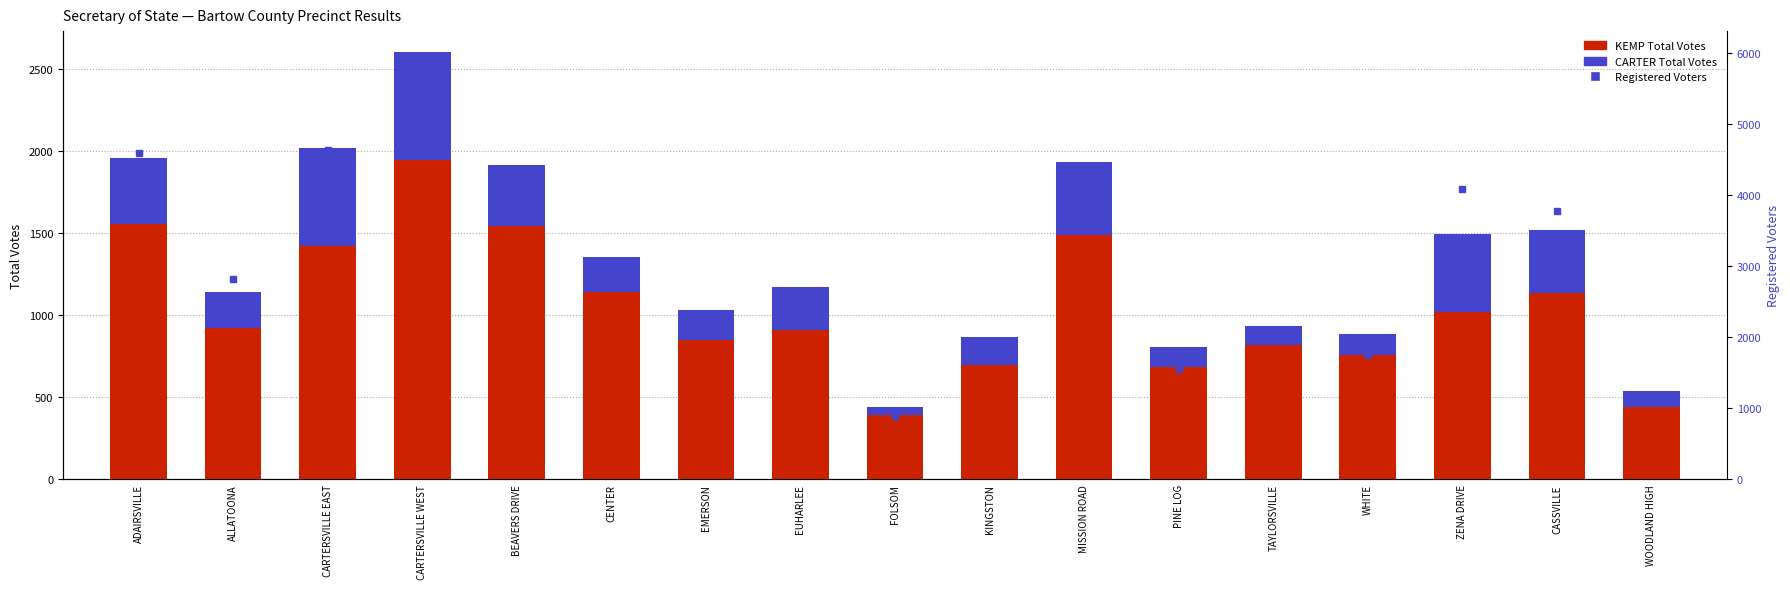

At which label does CARTER Total Votes reach its minimum?

FOLSOM